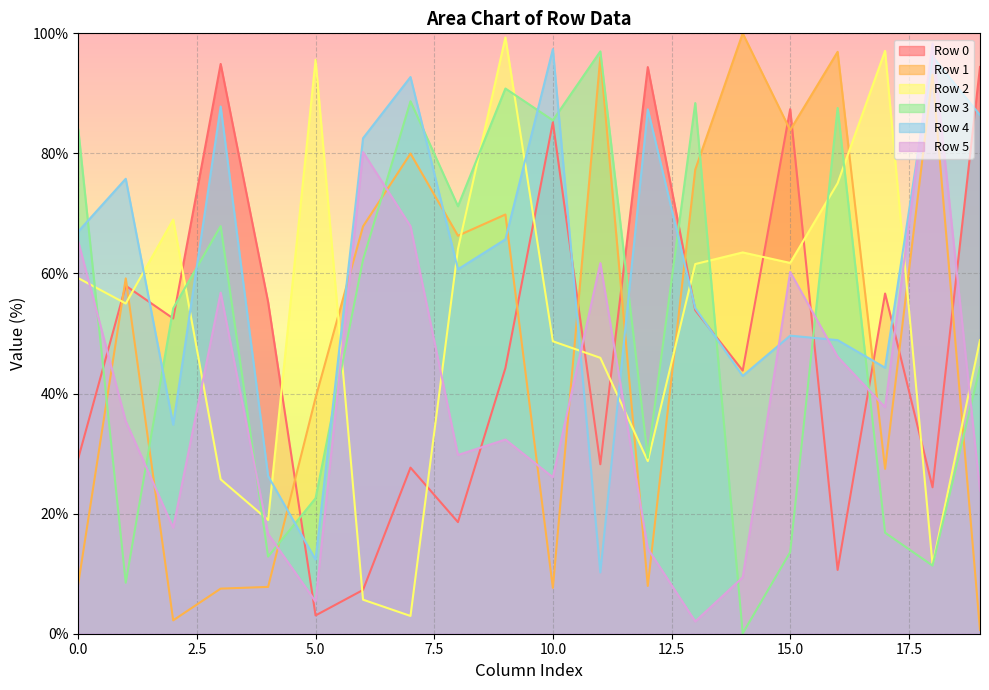

How many lines are shown in the chart?

6